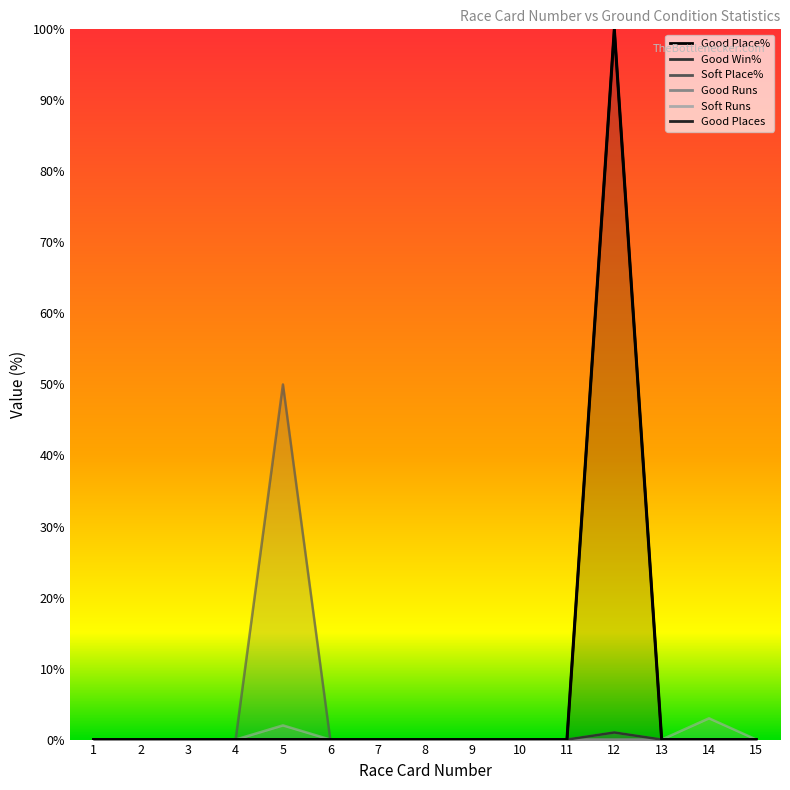

Reading left to right, transcribe all the data shown in this chart.

Good Place%: 1=0	2=0	3=0	4=0	5=0	6=0	7=0	8=0	9=0	10=0	11=0	12=1	13=0	14=0	15=0
Soft Place%: 1=0	2=0	3=0	4=0	5=50	6=0	7=0	8=0	9=0	10=0	11=0	12=0	13=0	14=0	15=0
Good Runs: 1=0	2=0	3=0	4=0	5=0	6=0	7=0	8=0	9=0	10=0	11=0	12=100	13=0	14=0	15=0
Soft Runs: 1=0	2=0	3=0	4=0	5=2	6=0	7=0	8=0	9=0	10=0	11=0	12=0	13=0	14=3	15=0
Good Places: 1=0	2=0	3=0	4=0	5=0	6=0	7=0	8=0	9=0	10=0	11=0	12=100	13=0	14=0	15=0